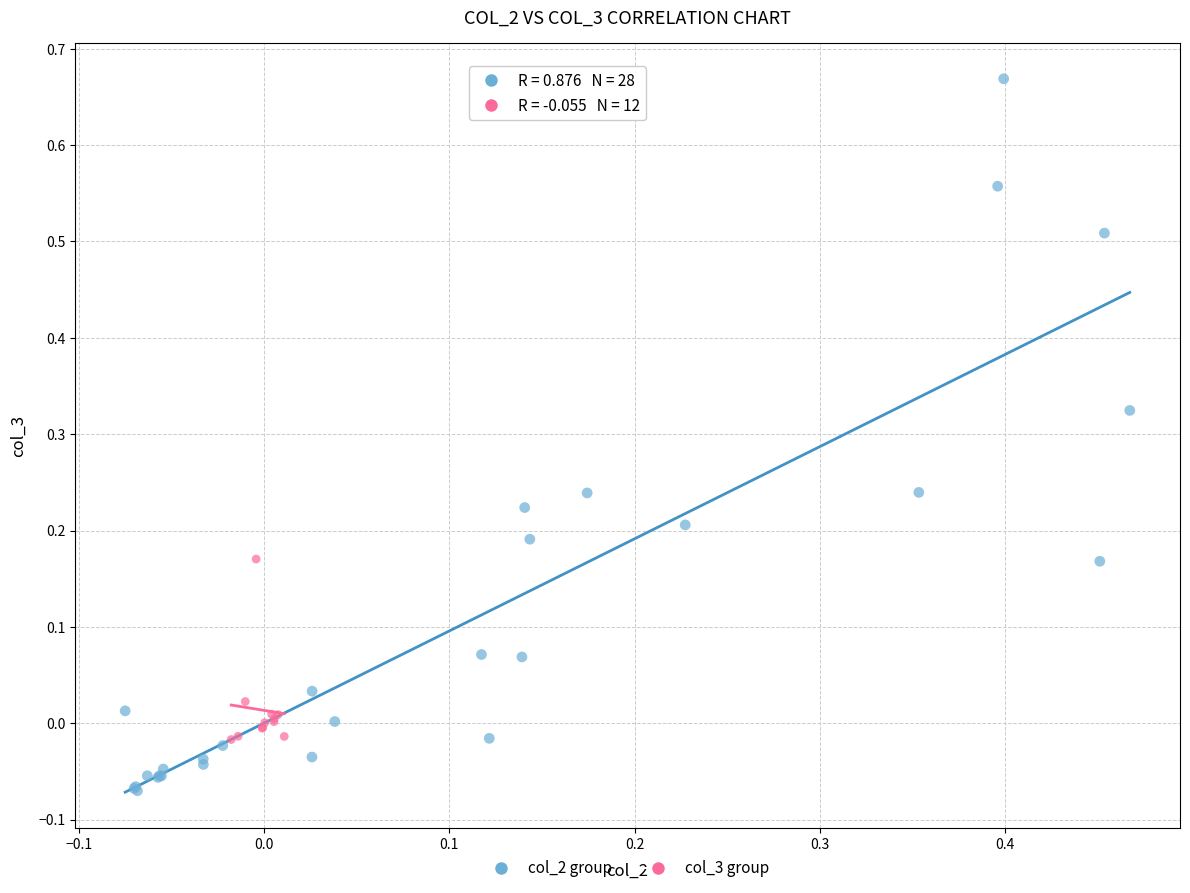

Which series contains the lowest Y value?

col_2 group